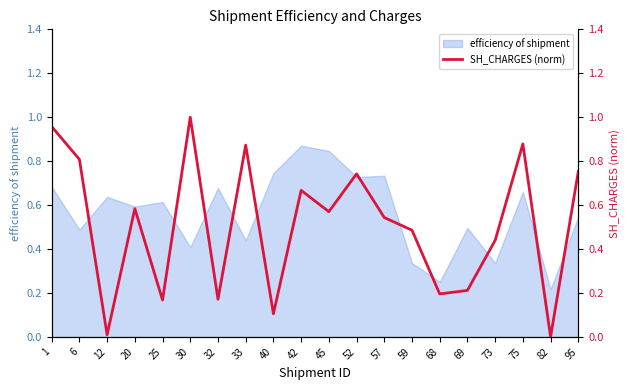

What is the value of the 12th point from the left?

0.7